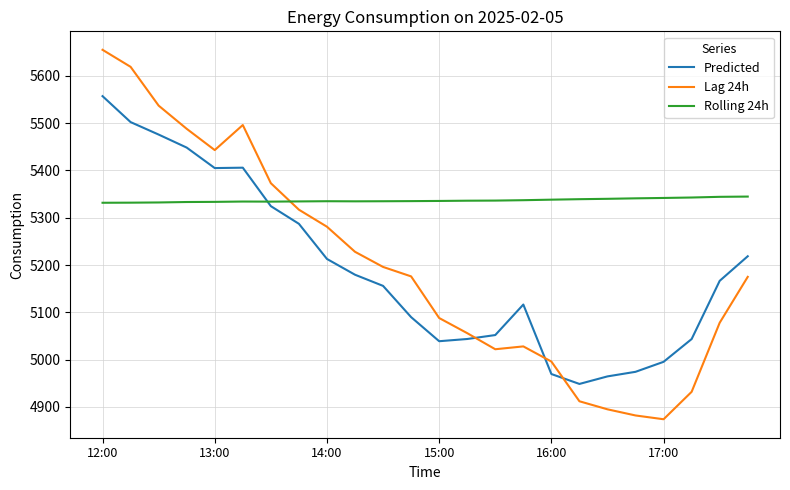

Which series has the largest range (max minus min)?

Lag 24h